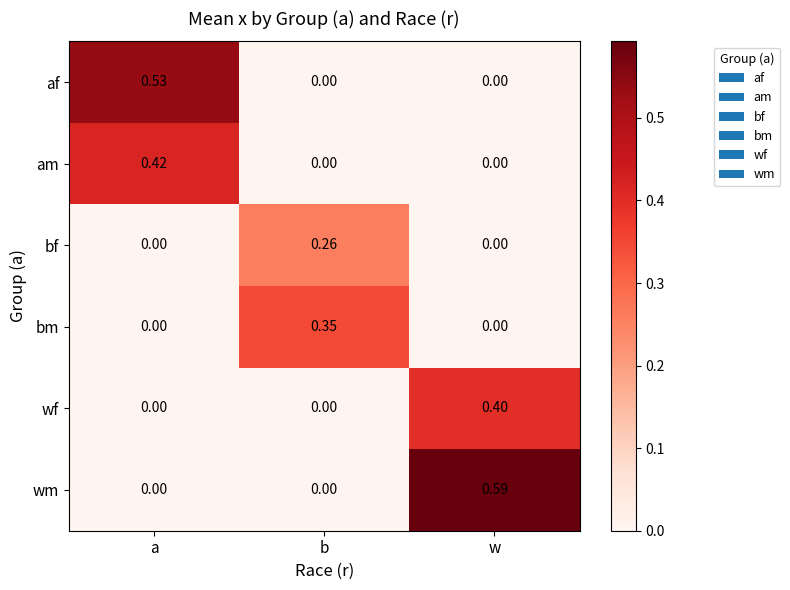

Which series has the largest range (max minus min)?

wm